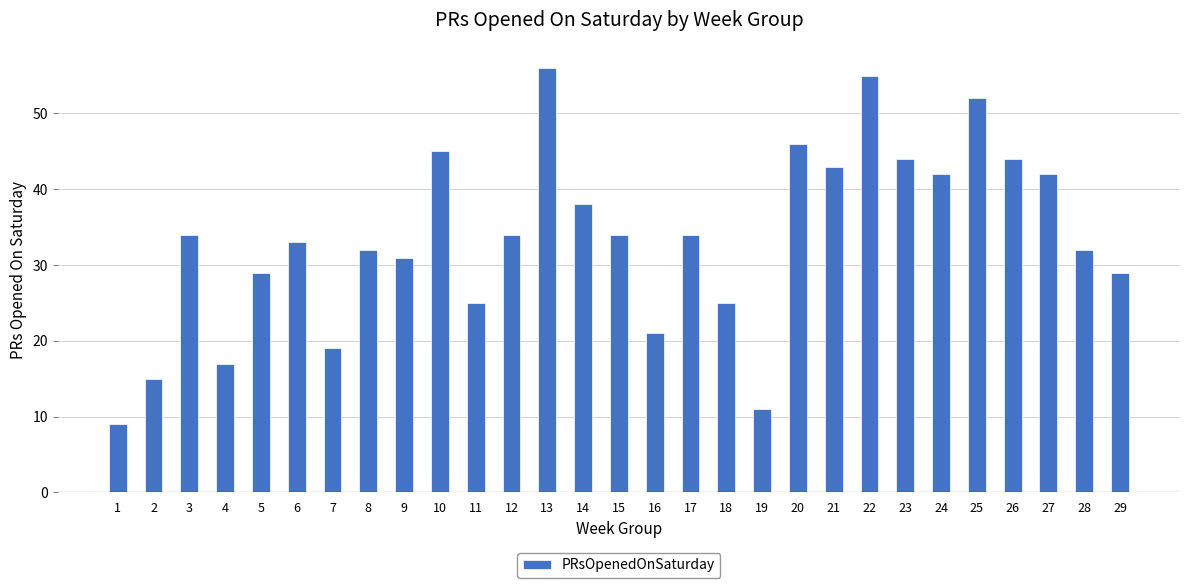

How many data points are less than 34?

14